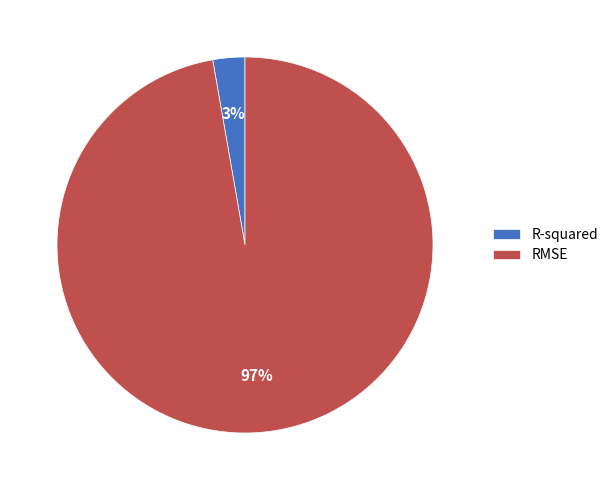

To the nearest percent, what percentage of the pie is RMSE?

97%